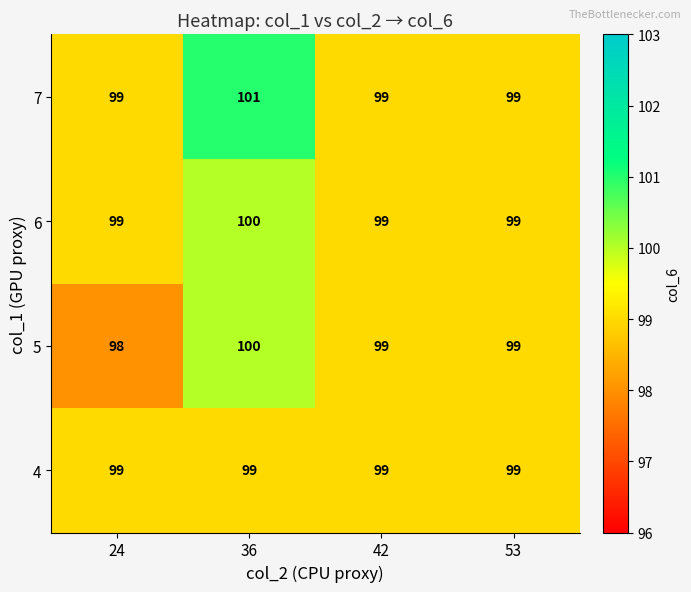

At which category does the chart reach its minimum across all series?

24